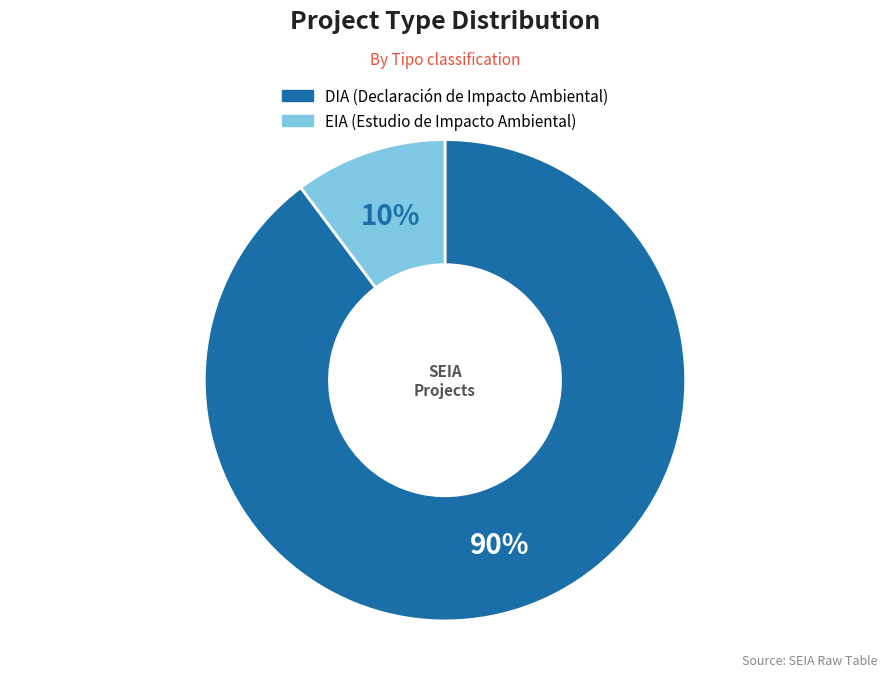

To the nearest percent, what percentage of the pie is DIA?

90%